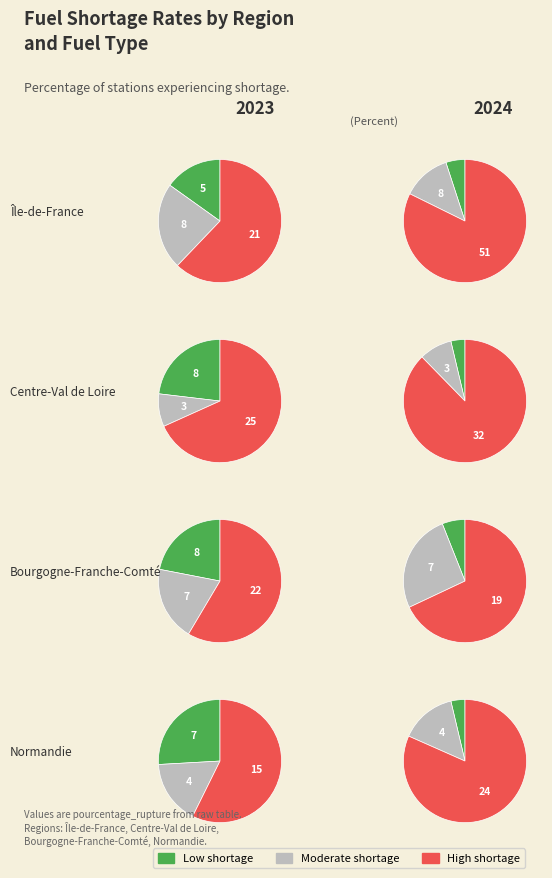

Is it true that SP98 is 19% of the pie?

False